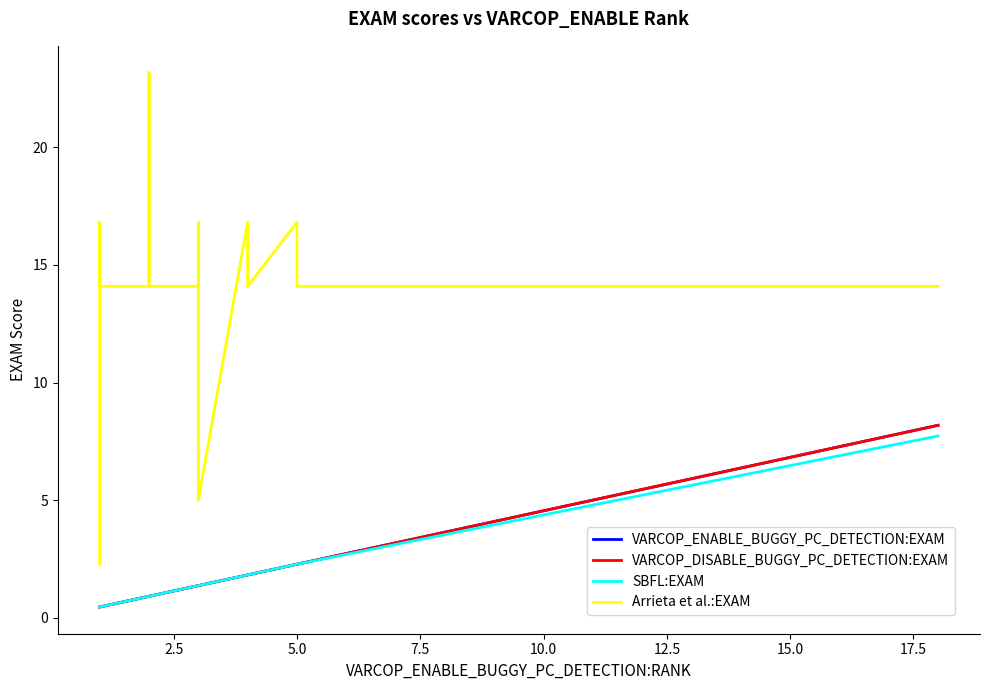

List the series in order of their peak value, lowest first.

SBFL:EXAM, VARCOP_ENABLE_BUGGY_PC_DETECTION:EXAM, VARCOP_DISABLE_BUGGY_PC_DETECTION:EXAM, Arrieta et al.:EXAM